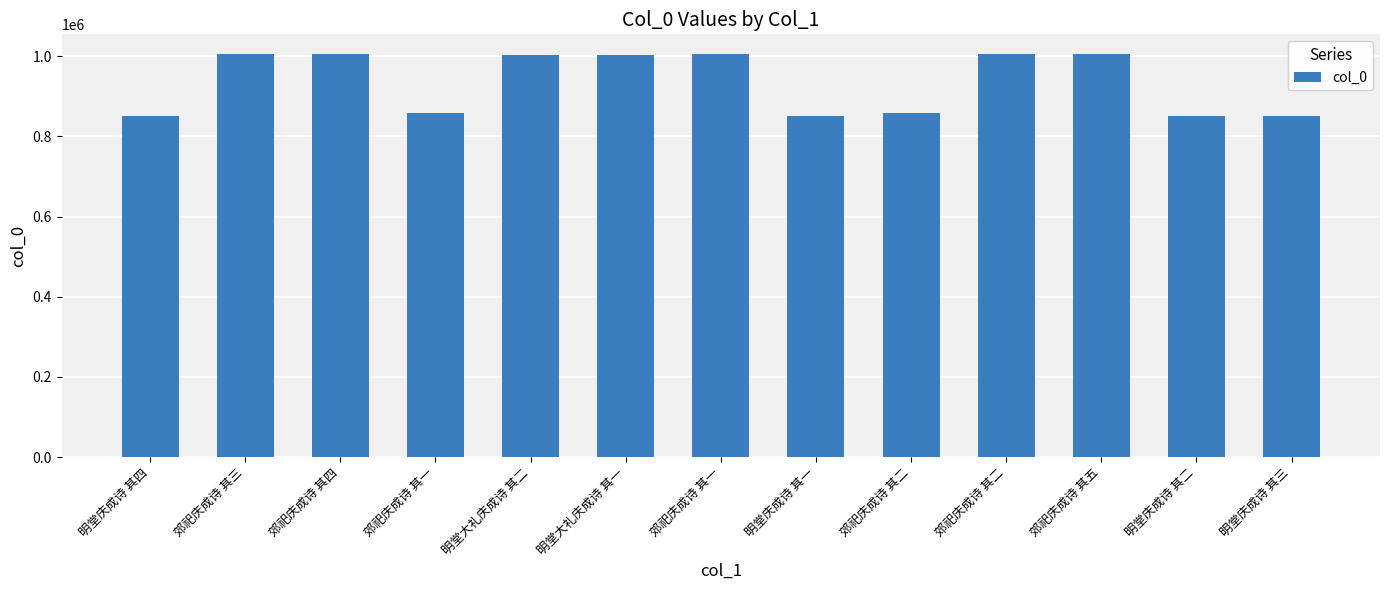

Count the number of categories in the chart.

13